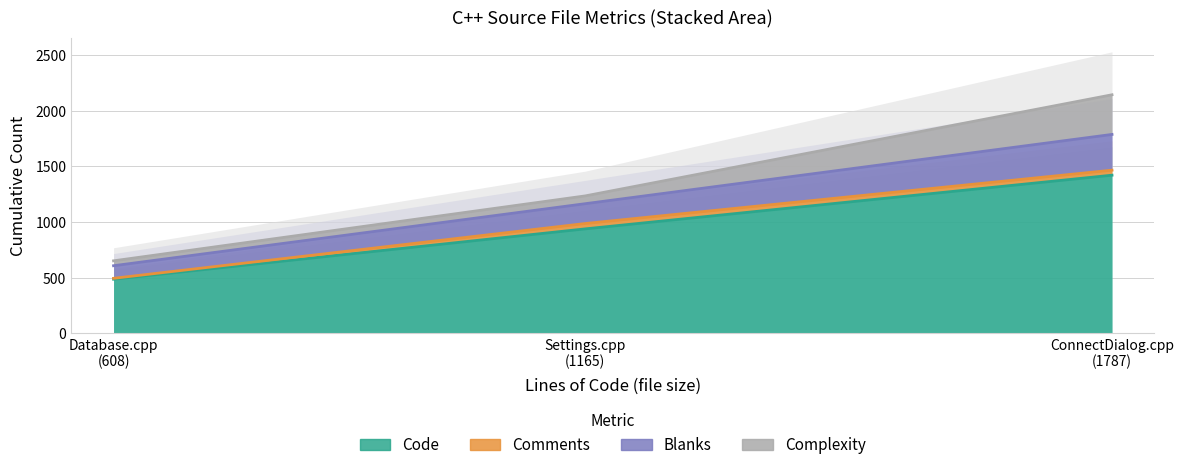

What is the spread (max minus min) of values at ConnectDialog.cpp (1787 lines)?

1376